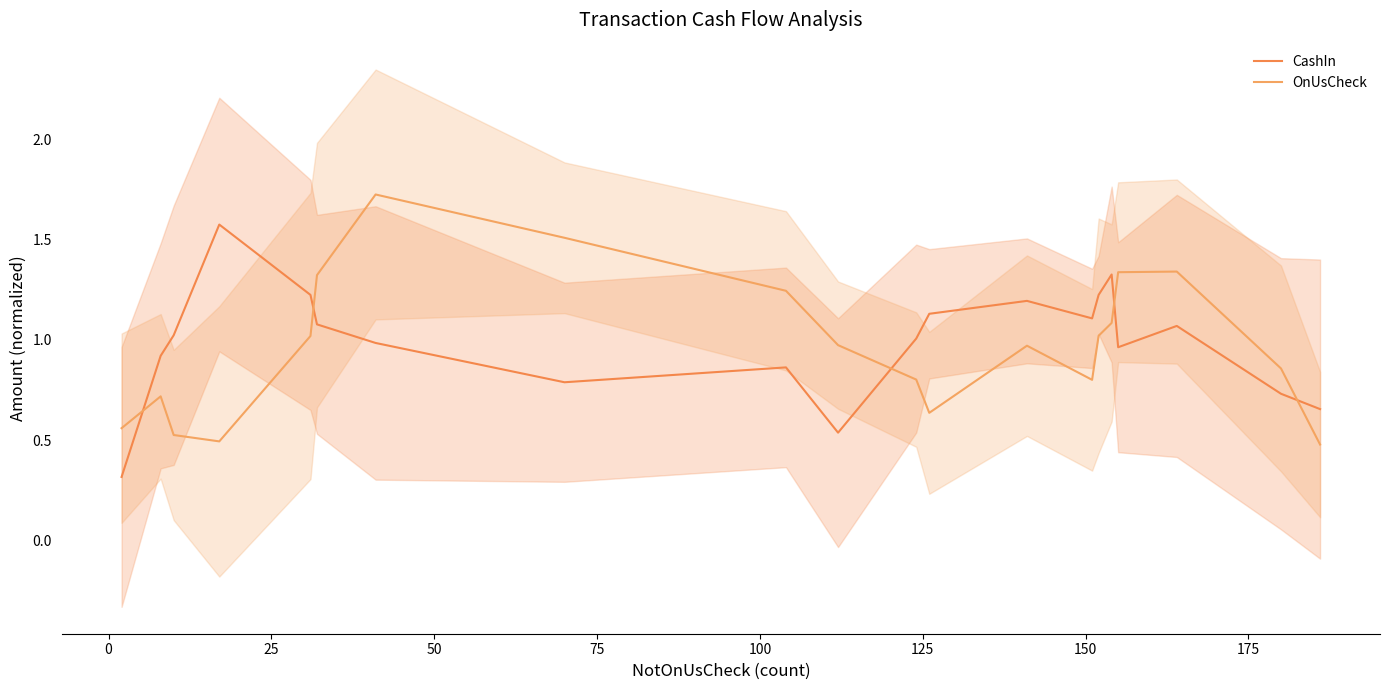

How many values in the CashIn series exceed 1?

11